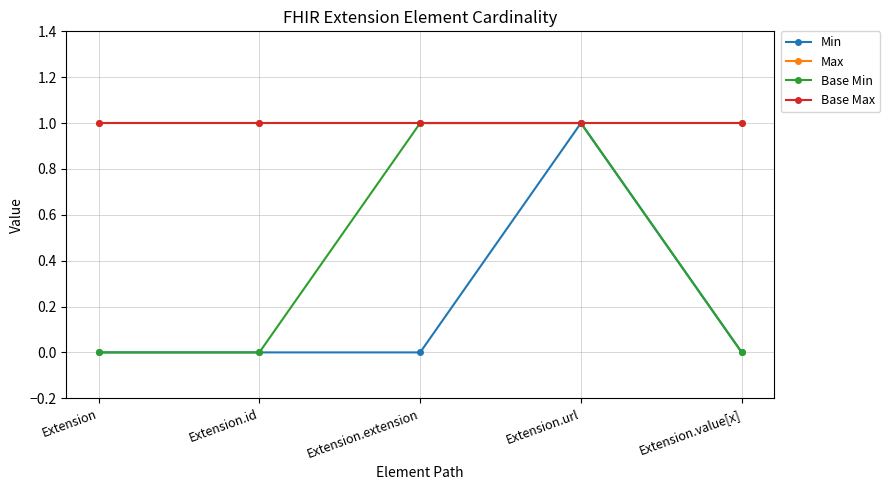

List the labels in order of Max value, largest first.

Extension, Extension.id, Extension.extension, Extension.url, Extension.value[x]